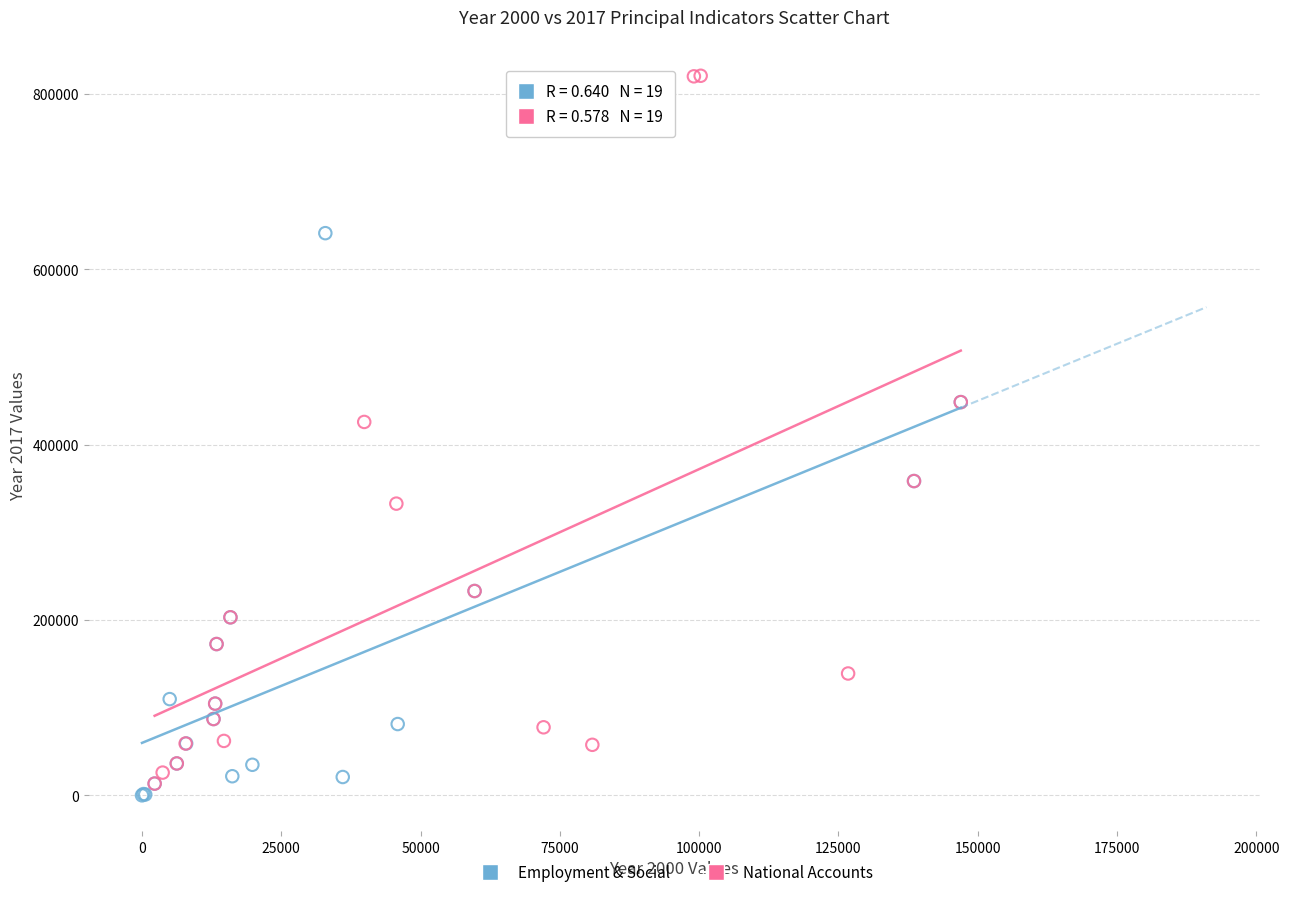

Which series has the largest Y range (max minus min)?

National Accounts